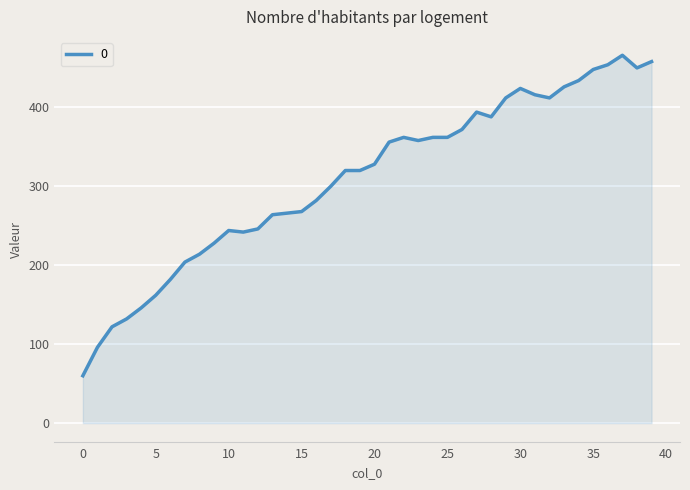

What is the greatest value displayed?

466